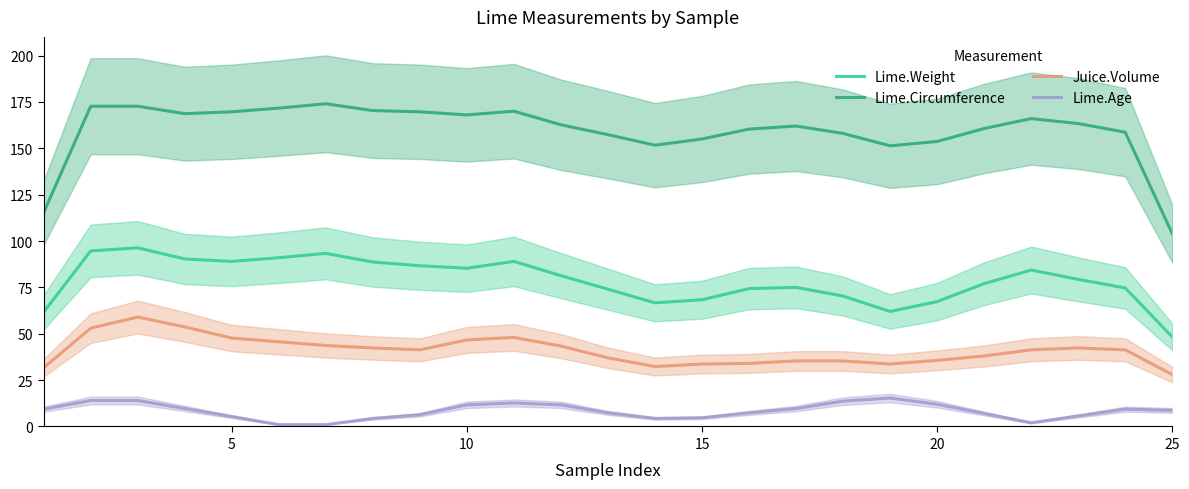

What is the maximum value for Lime.Age?

15.3